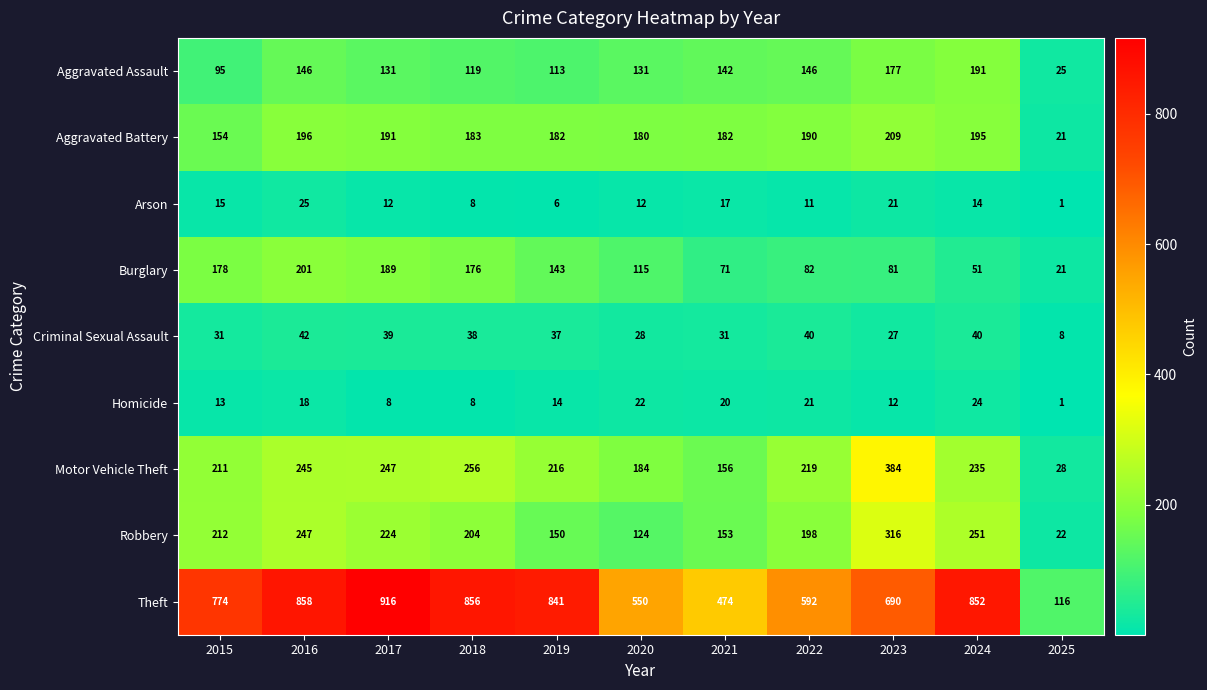

How many series are shown in this chart?

9